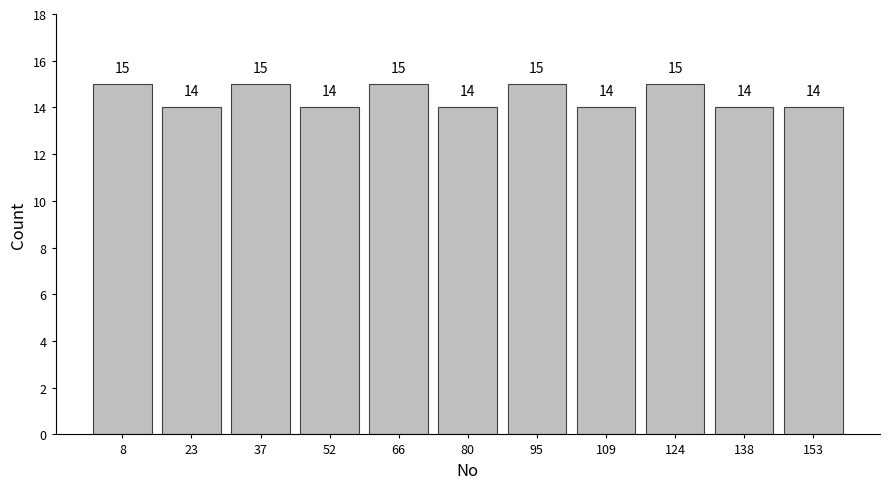

How tall is the bar that spans 58 to 74 on the x-axis? The bar edges are not printed on the chart, so give them approximately, as read against the axis.

15